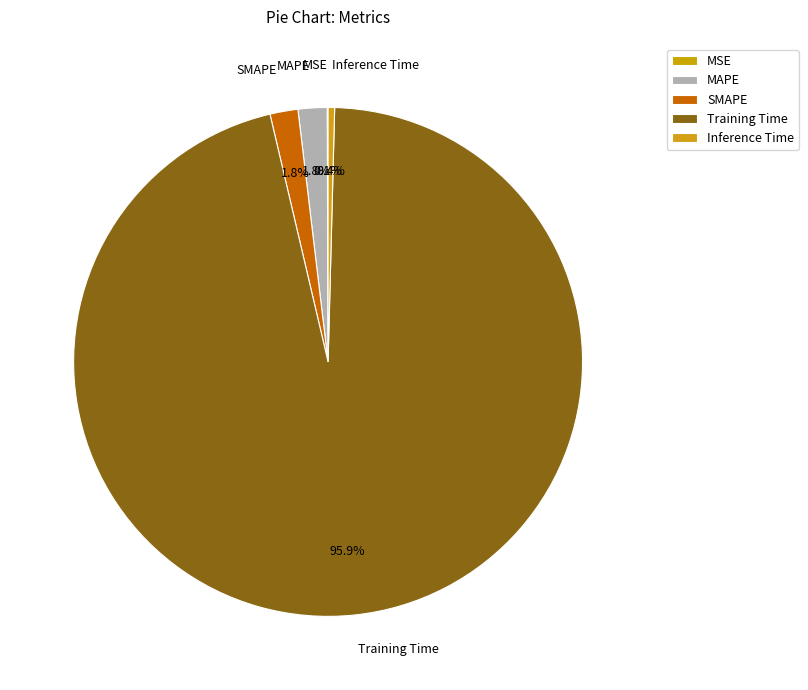

To the nearest percent, what is the difference between the Training Time and Inference Time slice percentages?

96%